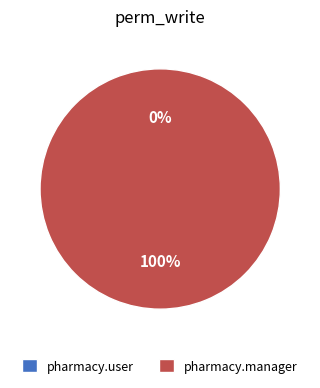

Rank the categories by value from highest to lowest.

access.medical.pharmacy.manager, access.medical.pharmacy.user